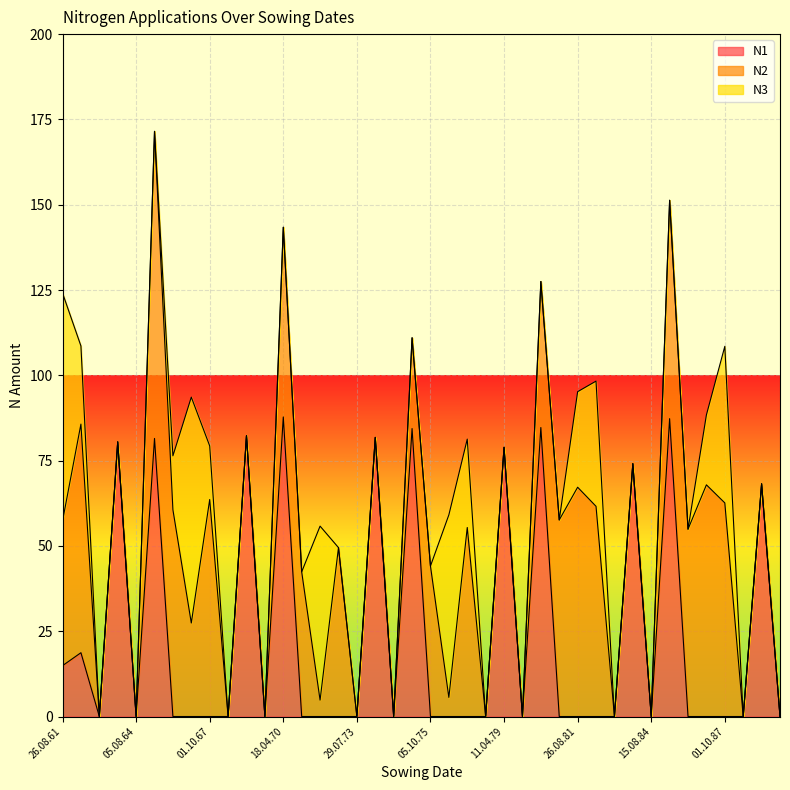

What is the sum of all N3 values?

448.9